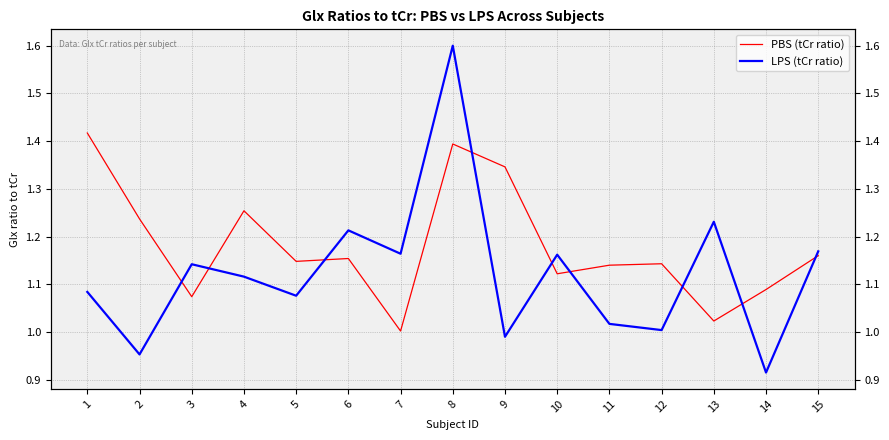

Between 14 and 13, which is larger?

14